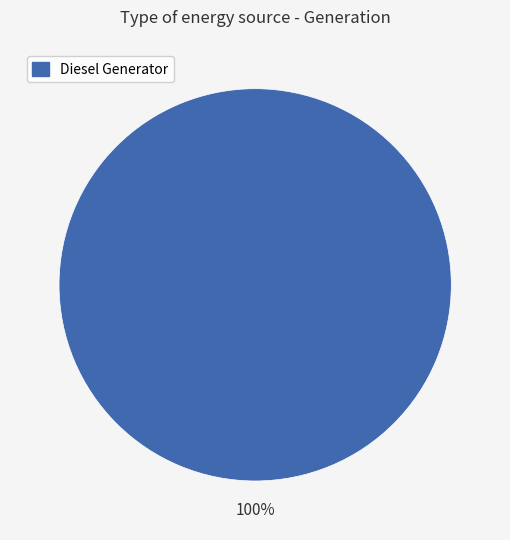

Does Diesel Generator represent more than half of the total?

Yes